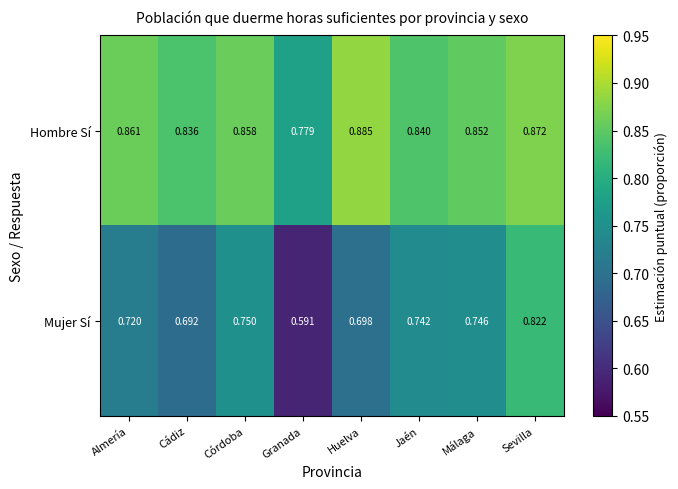

At which label is Mujer Sí closest to 0?

Granada